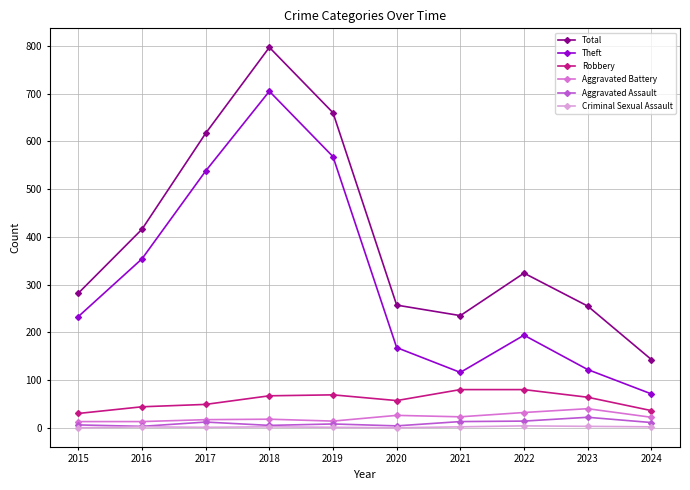

What is the value of the Aggravated Assault point at the 7th from the left?

13